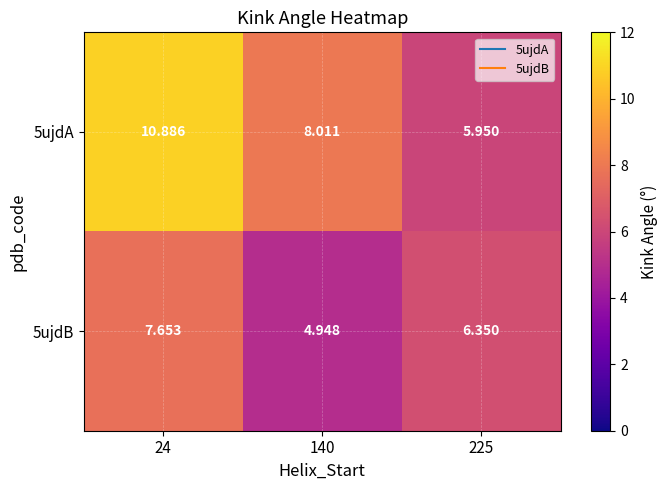

Is the value of 5ujdA at 140 greater than the value of 5ujdB at 140?

Yes